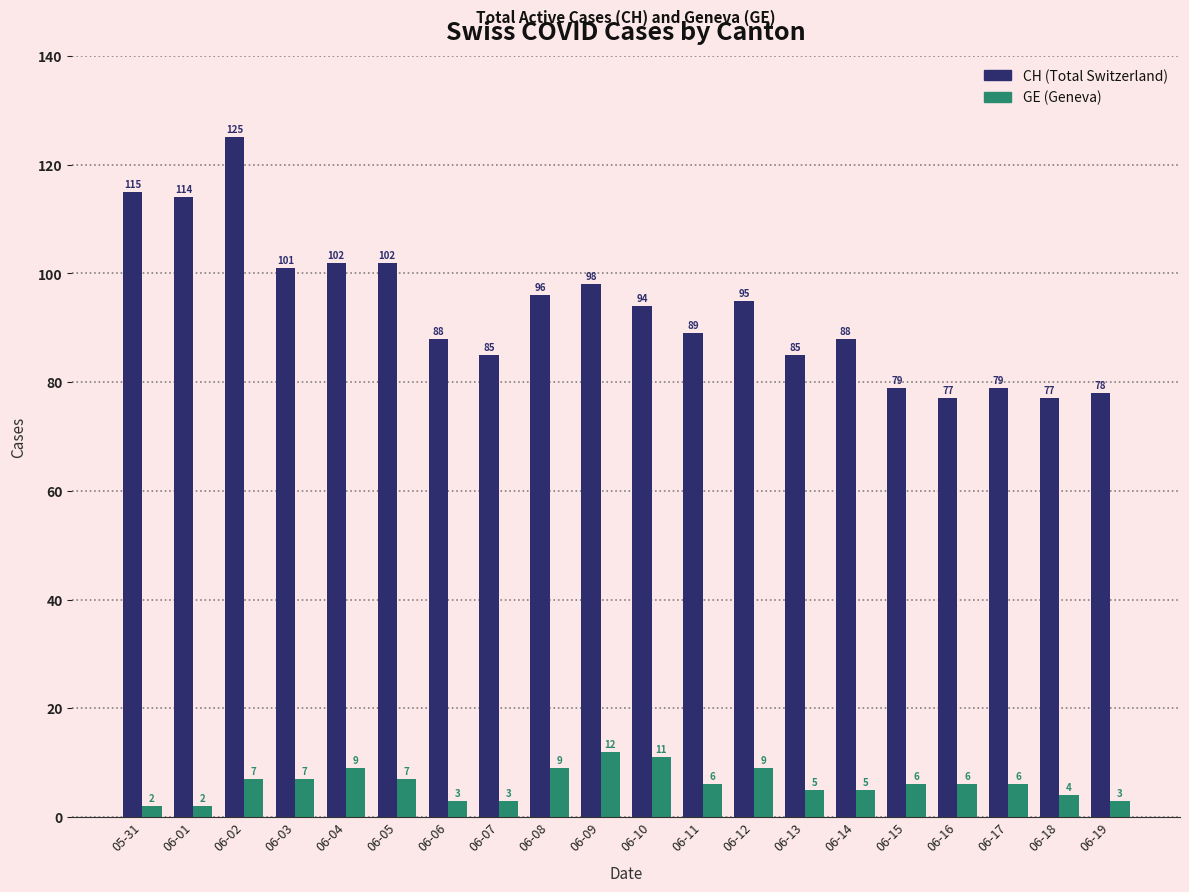

How many data points does each series have?

20